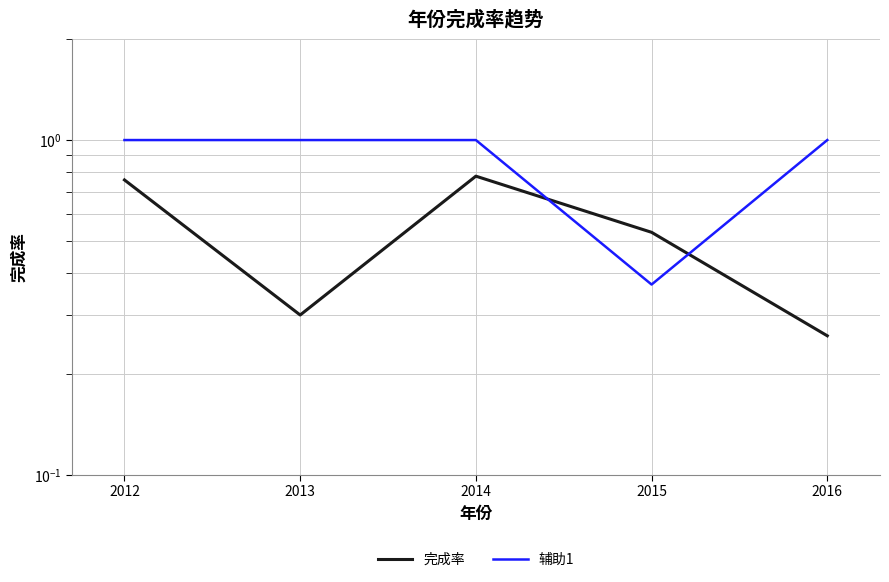

True or false: 完成率 has a value of 1.4 at 2014.

False